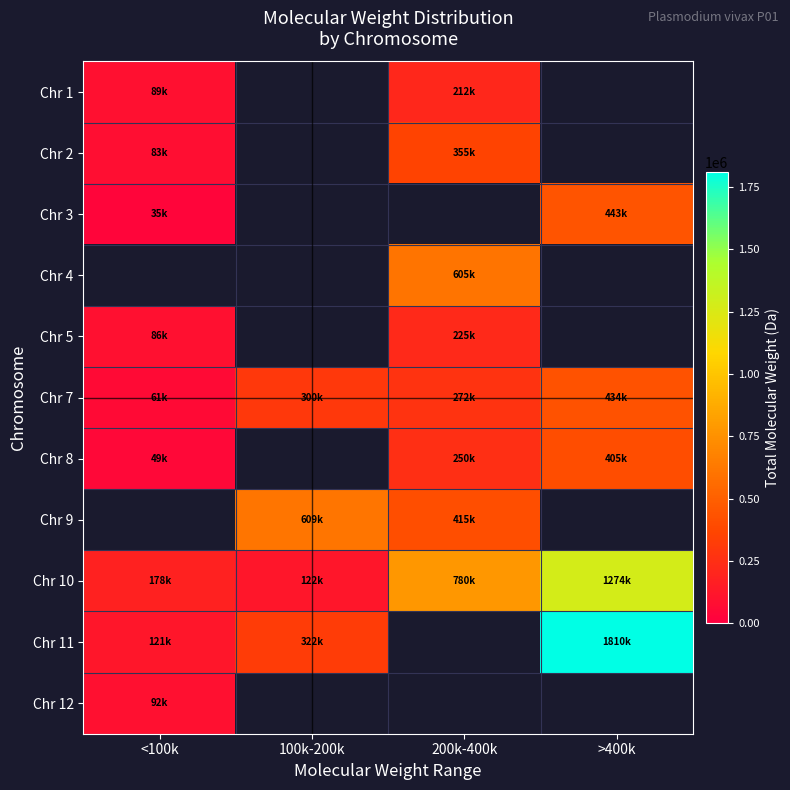

How many data points in Chr 8 are above 250061?

1